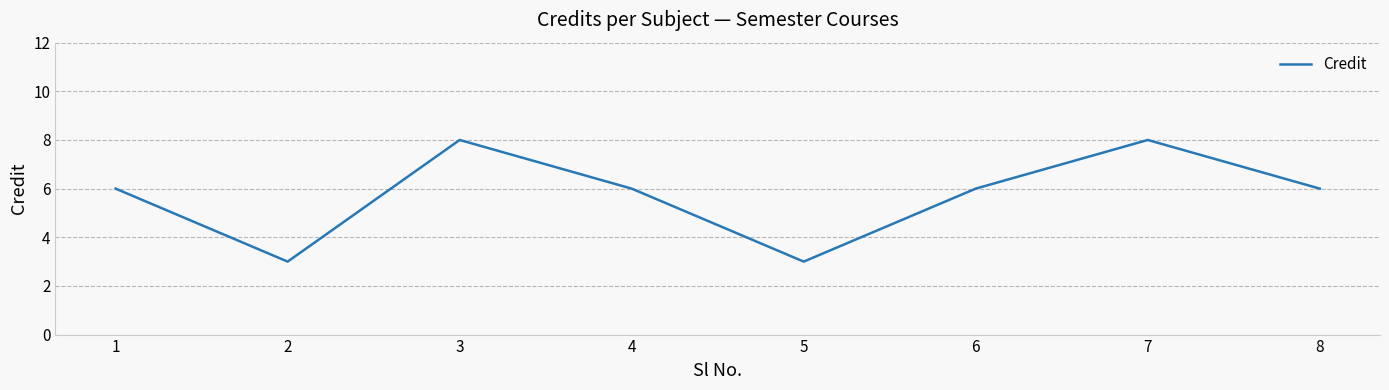

Is this an area chart (filled region under the line)?

No